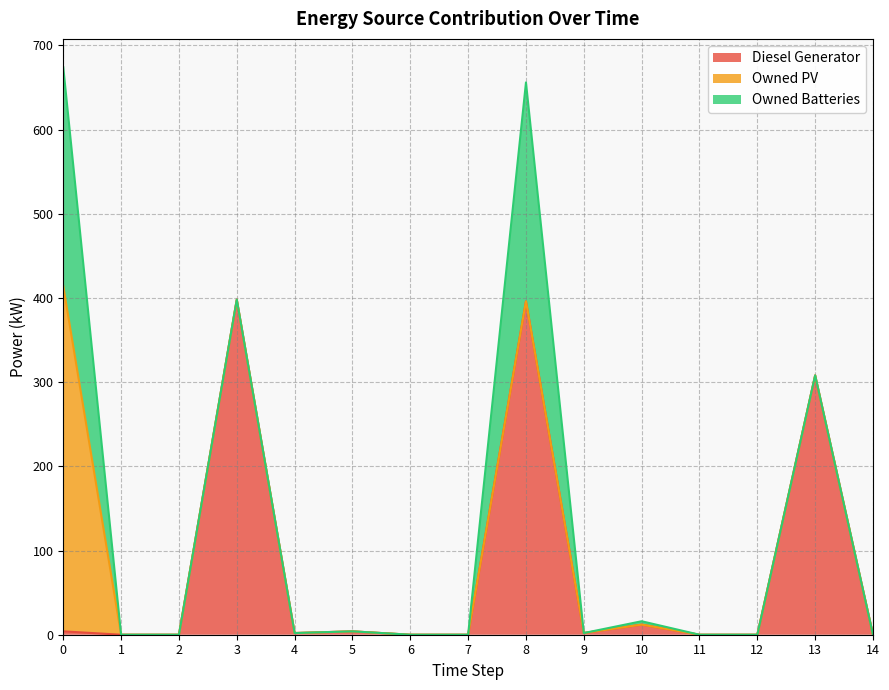

Reading right to left, list all the values displayed in this chart.

Diesel Generator: 0	308	0	0	12	2	396	0	0	4	2	398	0	0	4
Owned PV: 0	0	0	0	0	0	0	0	0	0	0	0	0	0	410
Owned Batteries: 0	0	0	0	4	0	260	0	0	0	0	0	0	0	260